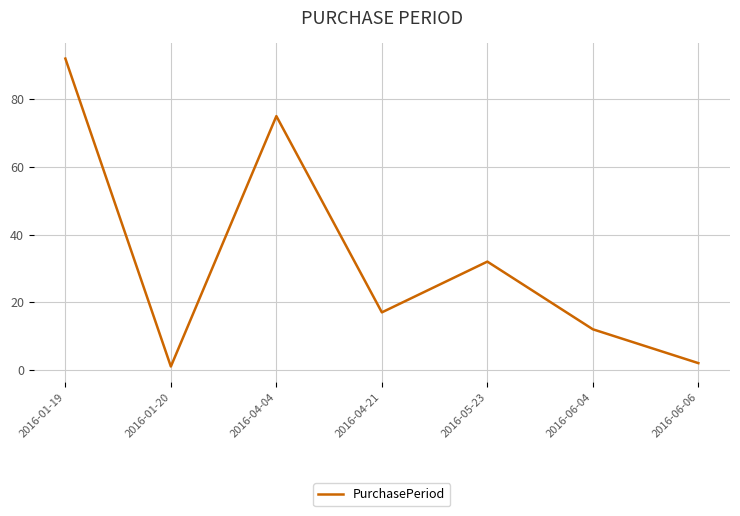

What position from the right is 2016-01-19?

7